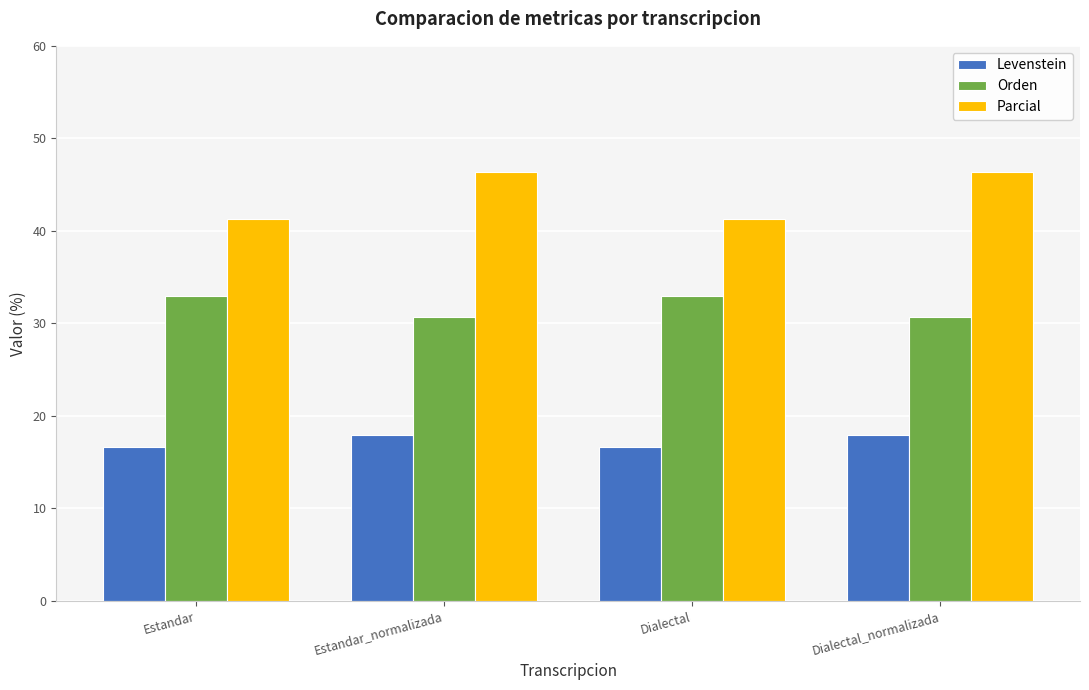

How many series are shown in this chart?

3